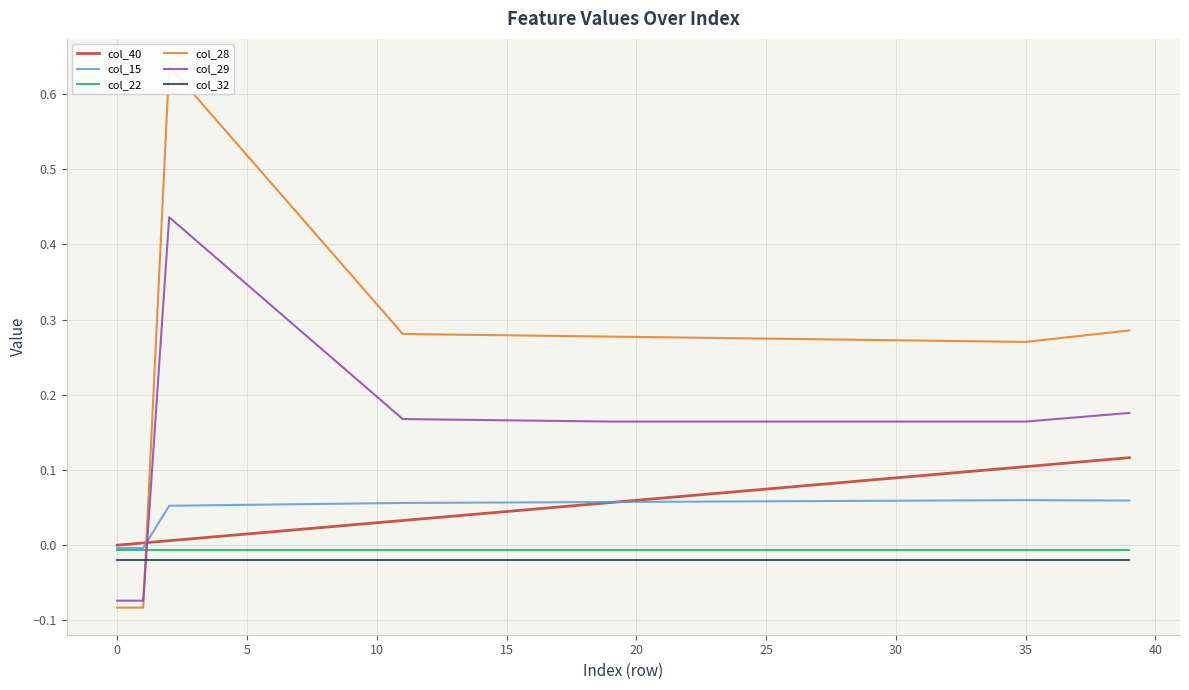

What is the total value across all series at 18?

0.5